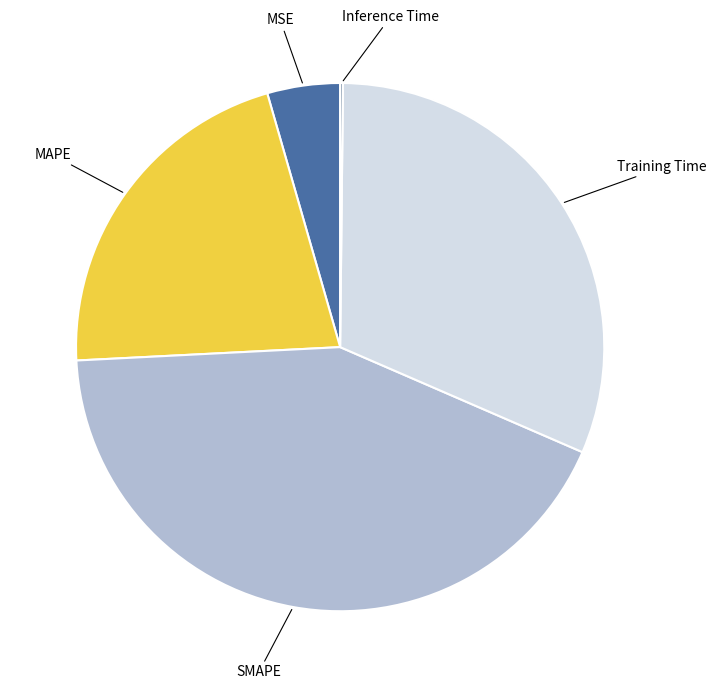

Which slice is the largest?

SMAPE